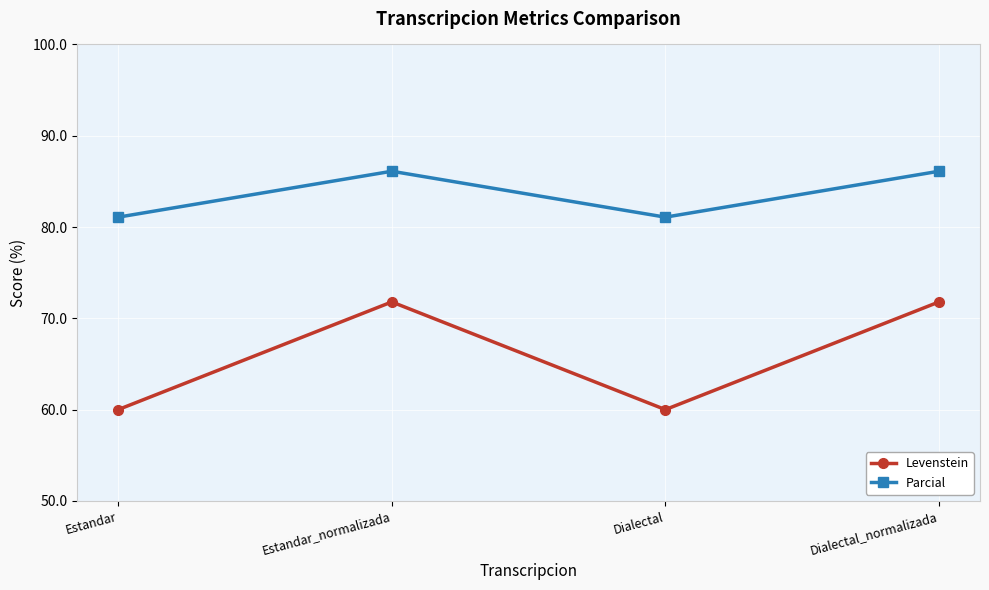

Is it true that Levenstein equals 71.8 at Estandar_normalizada?

True